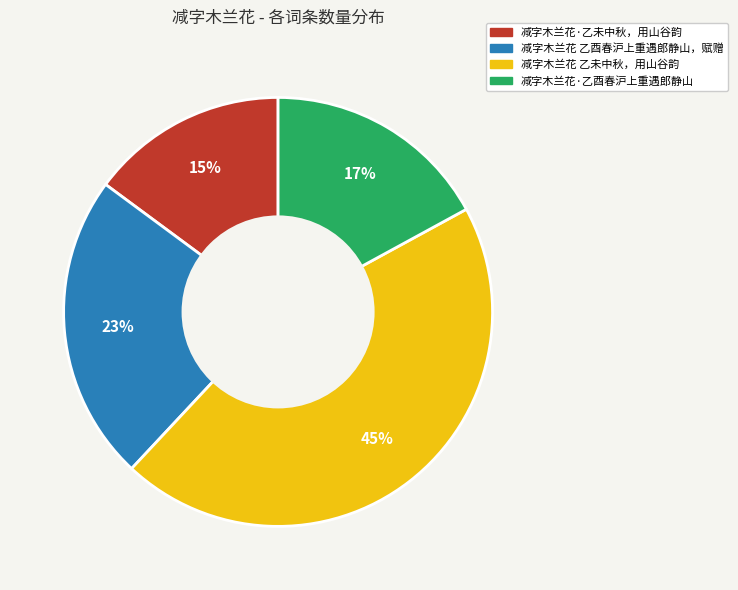

Is there a majority slice in this chart?

No